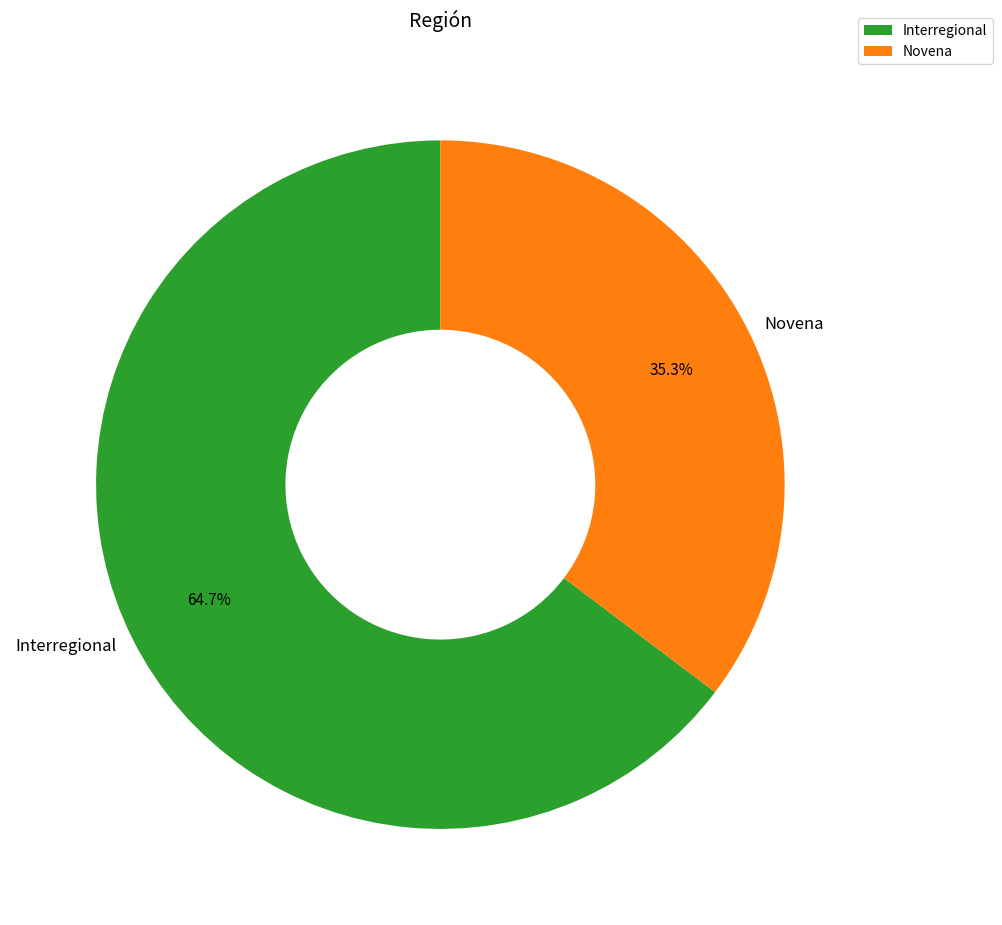

To the nearest percent, what portion does Interregional represent?

65%